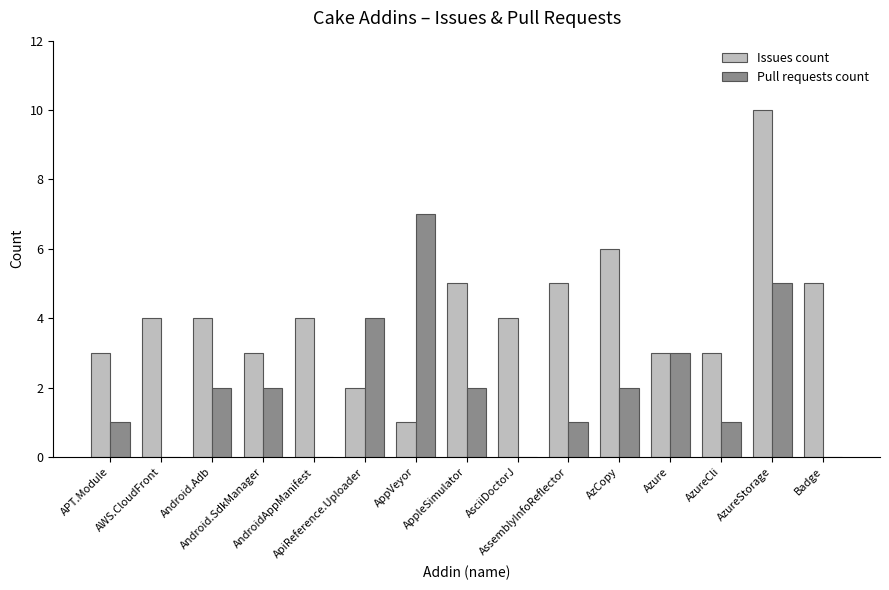

At which label is Pull requests count closest to 3?

Azure